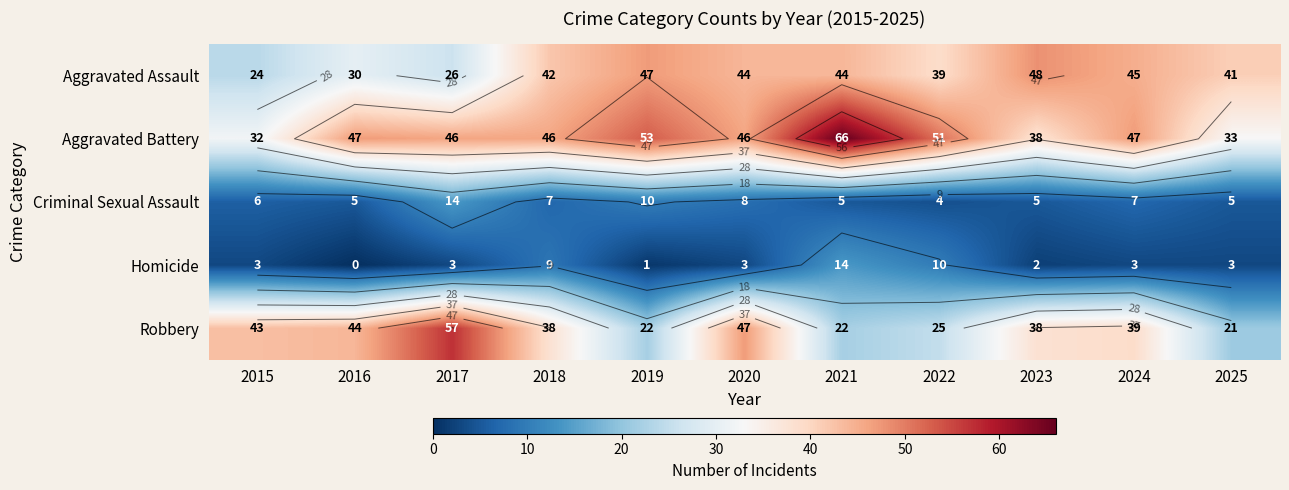

Count the Criminal Sexual Assault values in the range 5 to 8.

8